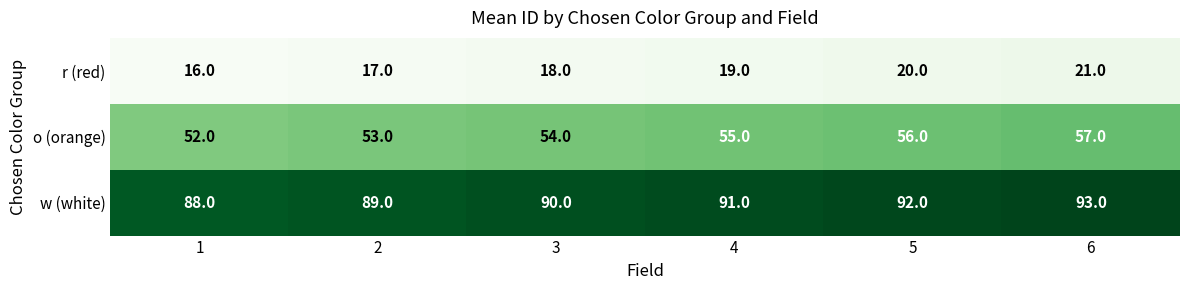

What is the difference between the maximum and minimum values in the r (red) series?

5